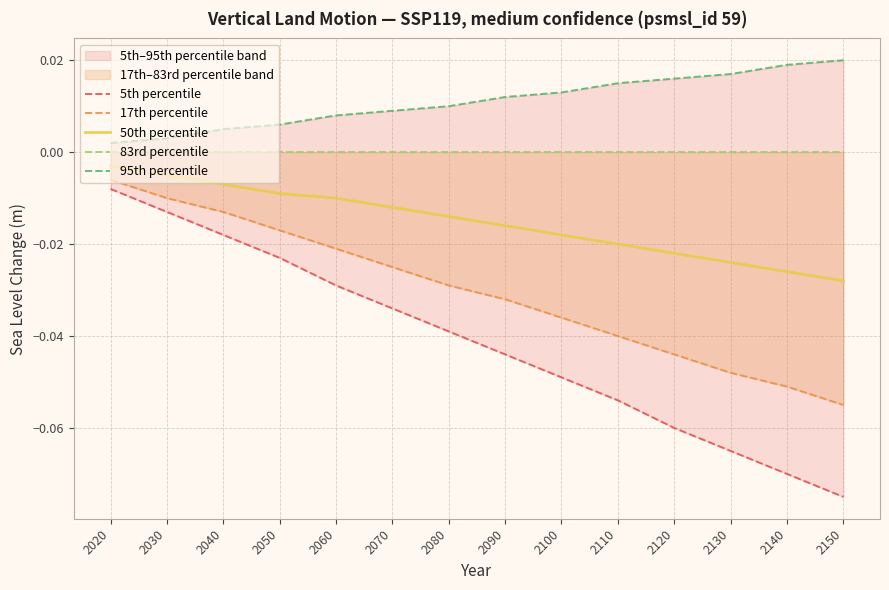

Between 2150 and 2140, which is larger?

2140